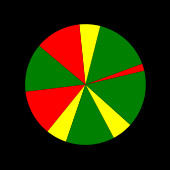

How many slices are in this pie chart?

10